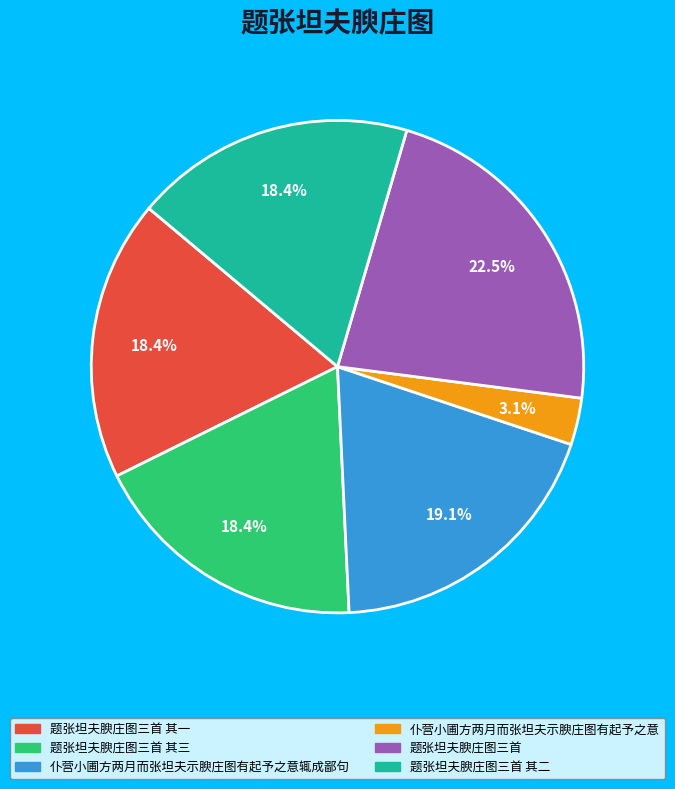

Does any single category account for the majority?

No